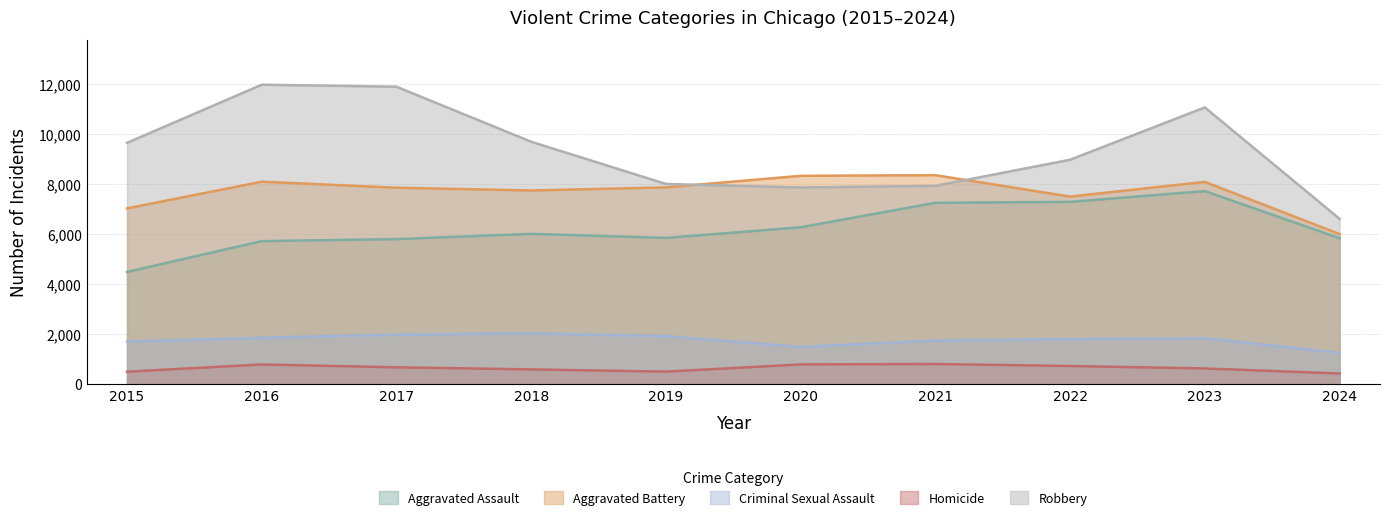

Is it true that Aggravated Battery equals 7491 at 2022?

True